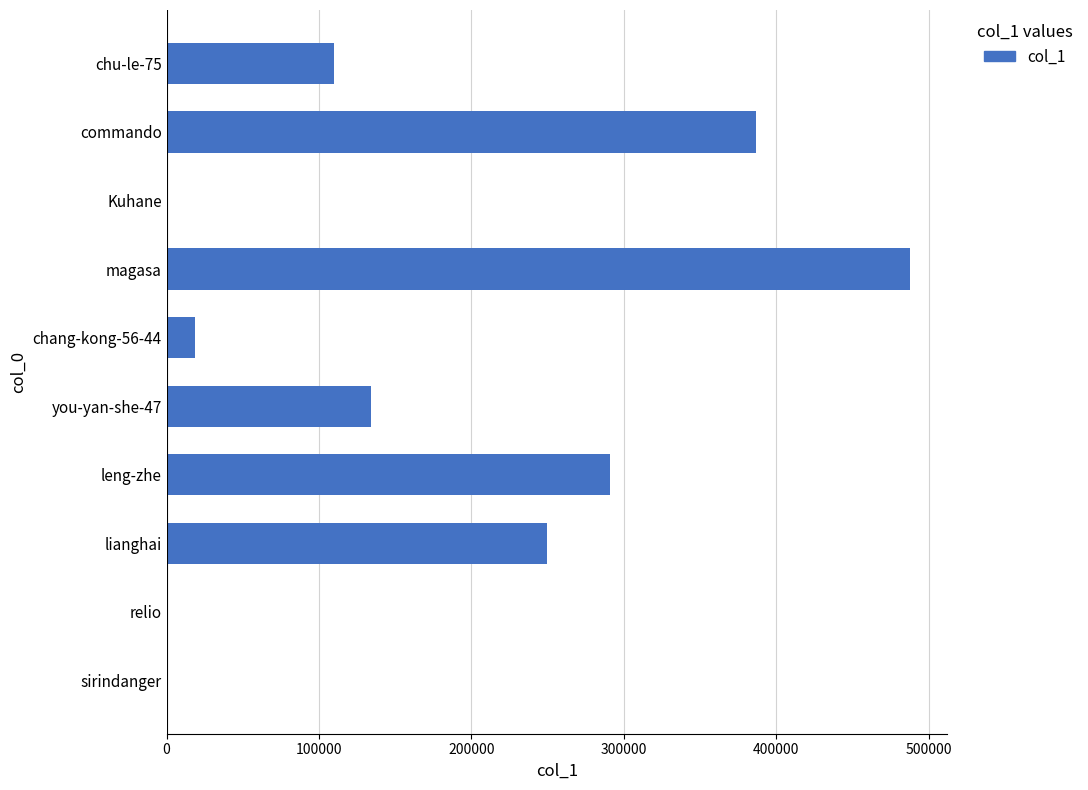

What is the sum of all values?

1680911